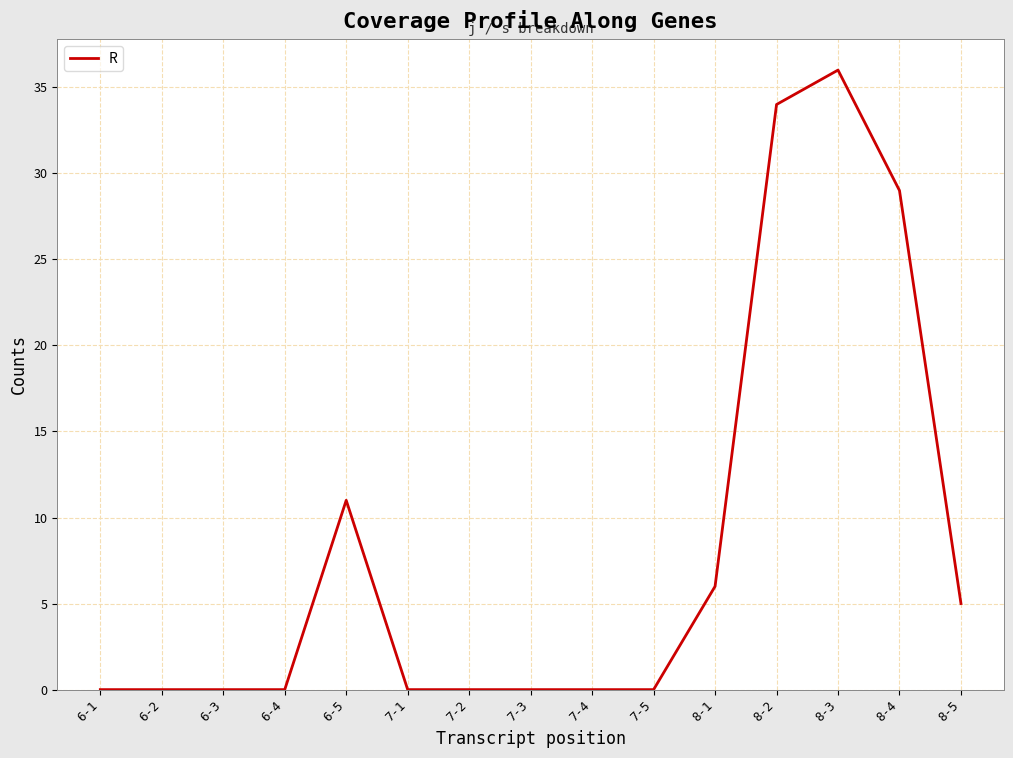

What is the sum of all values?

121